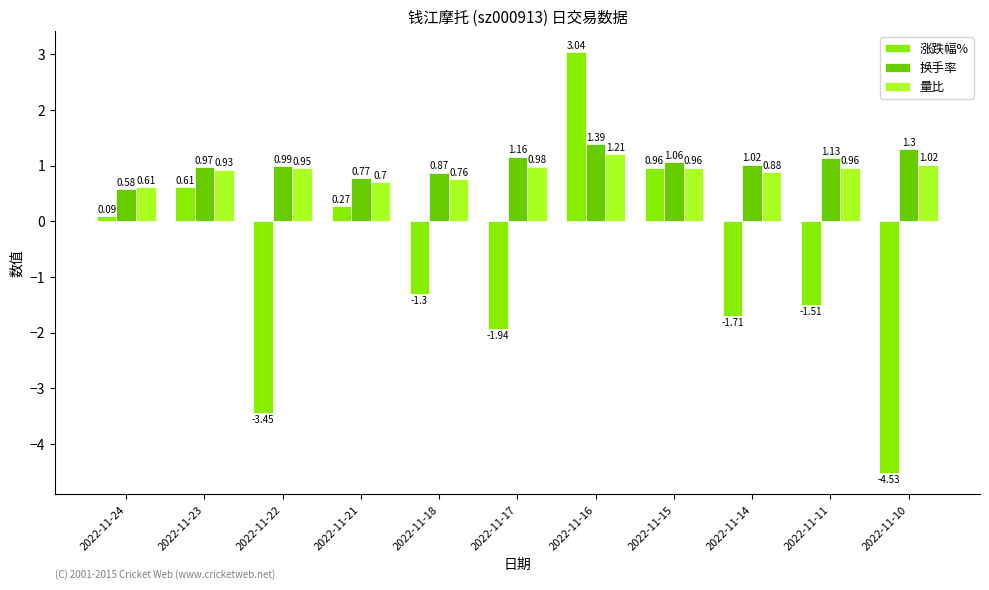

Are the bars horizontal?

No